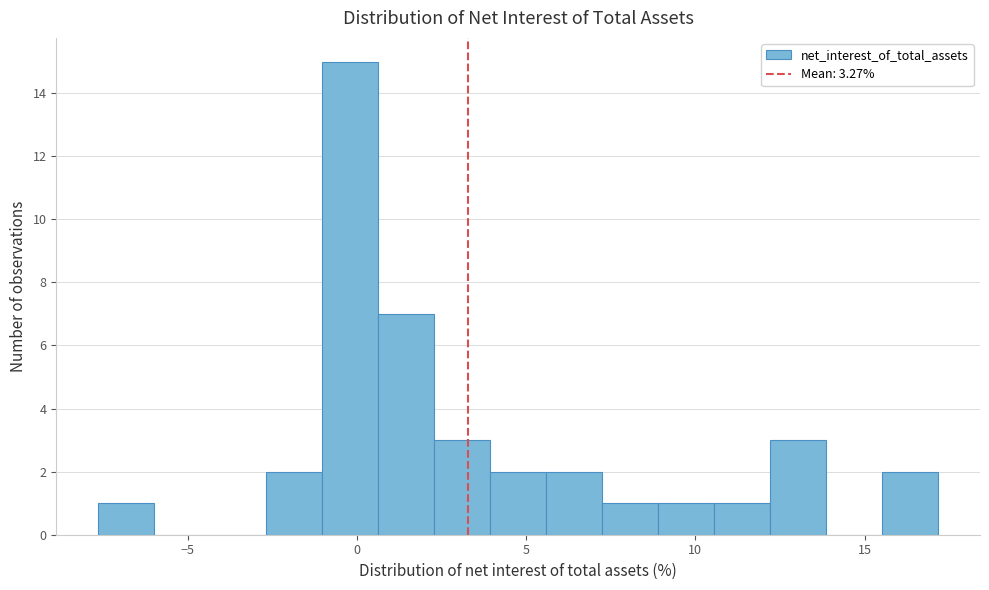

Around what value on the x-axis is the tallest bar? Give the approximate position of its centre, as read against the axis.

0.0